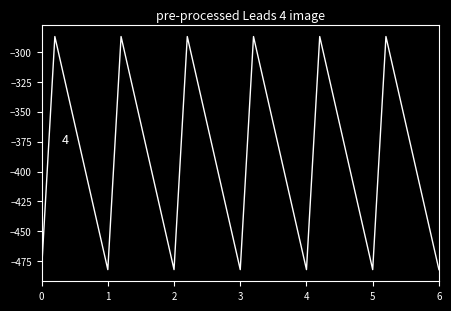

What is the difference between the maximum and minimum values?

194.9